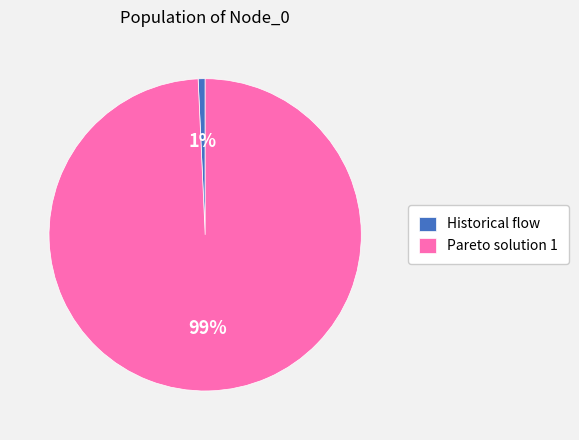

Between Pareto solution 1 and Historical flow, which is larger?

Pareto solution 1